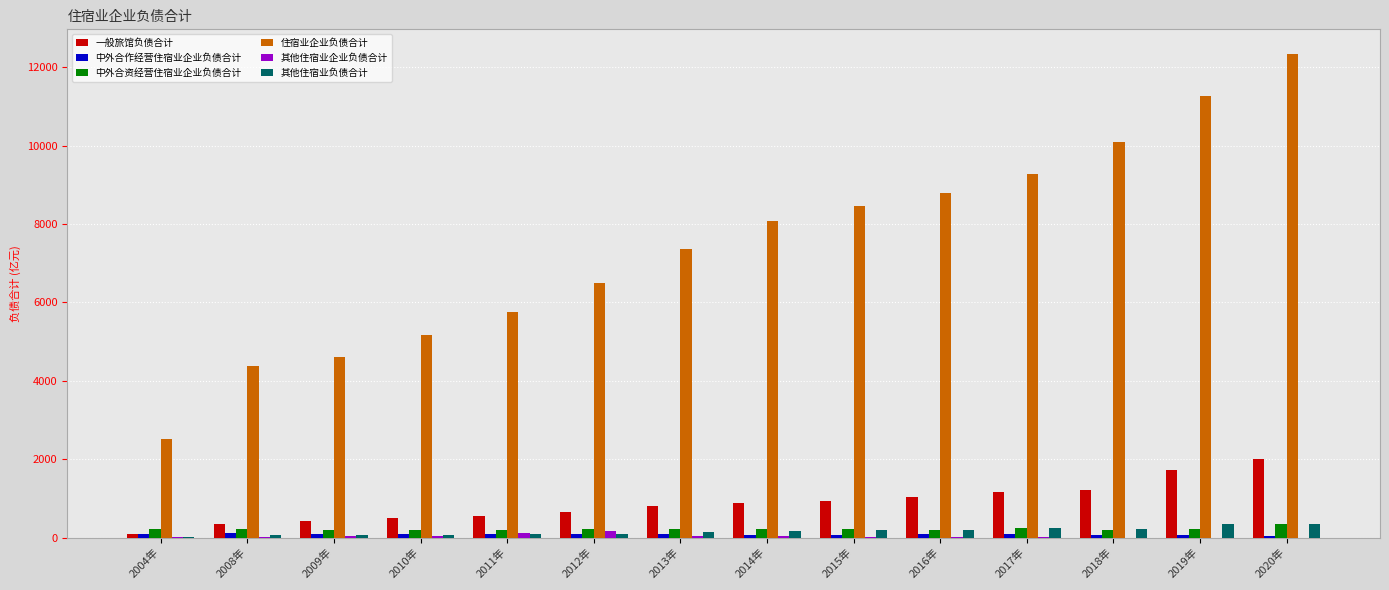

How many groups of bars are there?

14